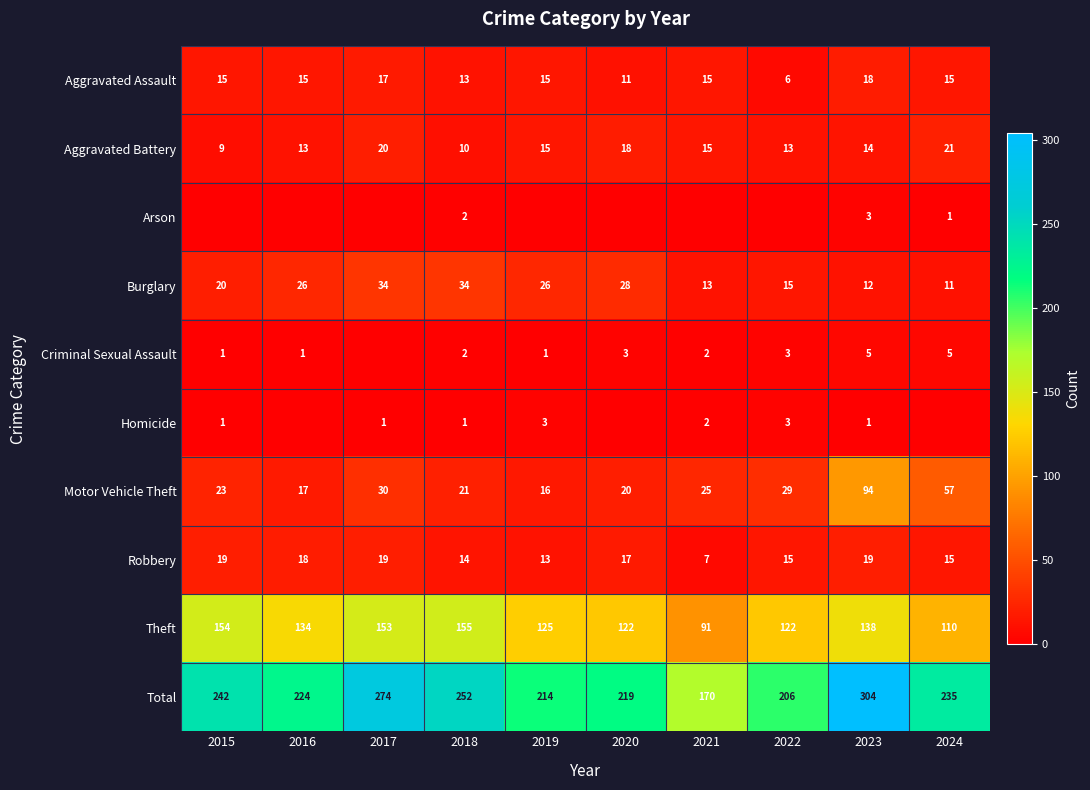

True or false: Theft has a value of 155 at 2018.

True